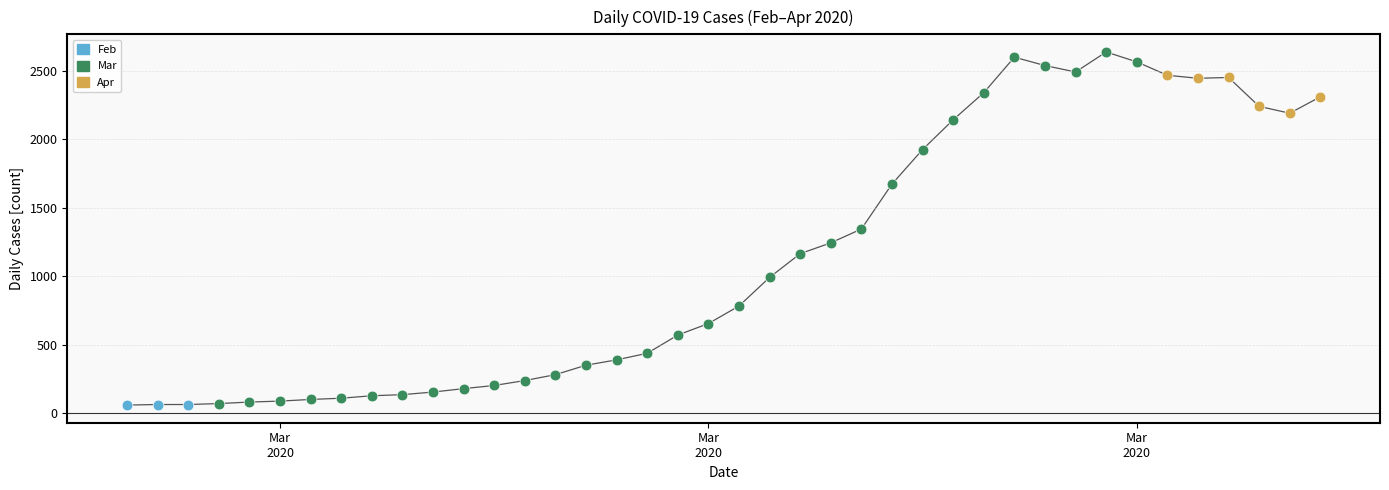

What is the minimum value shown in the chart?

61